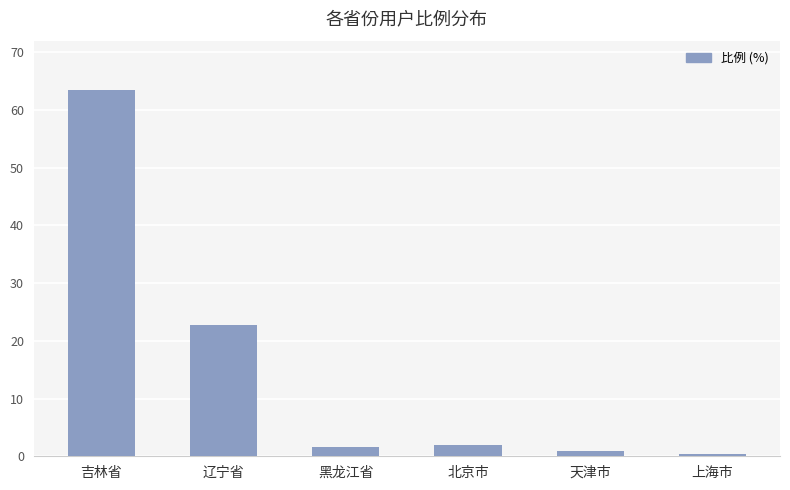

Count the number of categories in the chart.

6